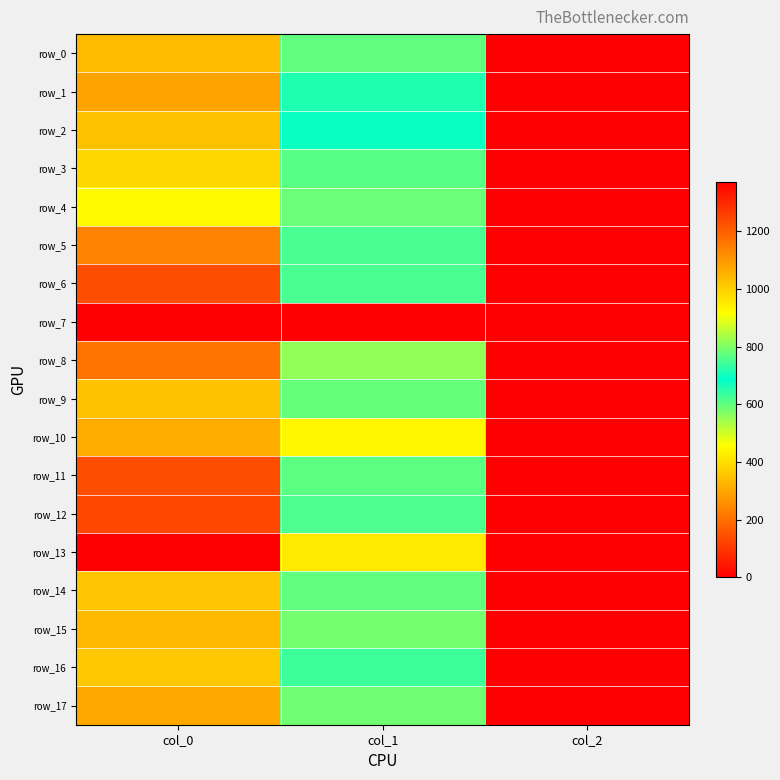

How many data points in row_13 are less than 418?

1